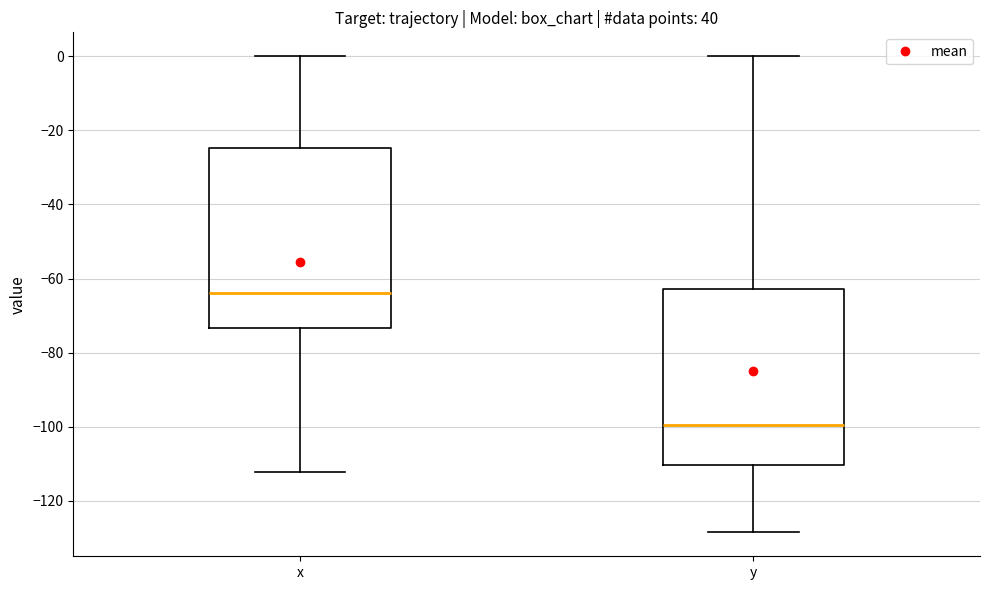

Which box has the lowest median line?

y